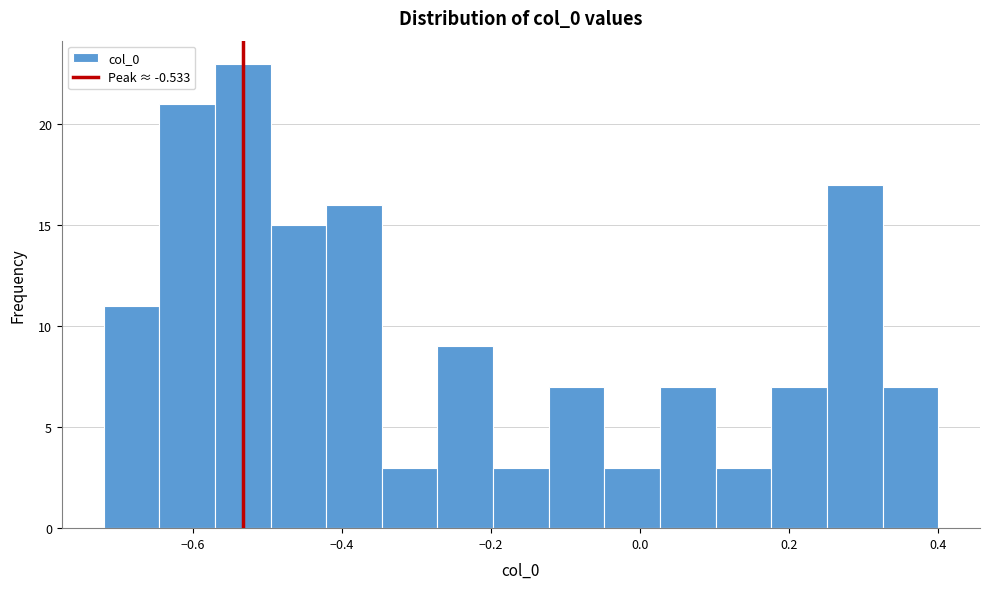

Read against the x-axis, roughly where is the centre of the tallest bar?

-0.54